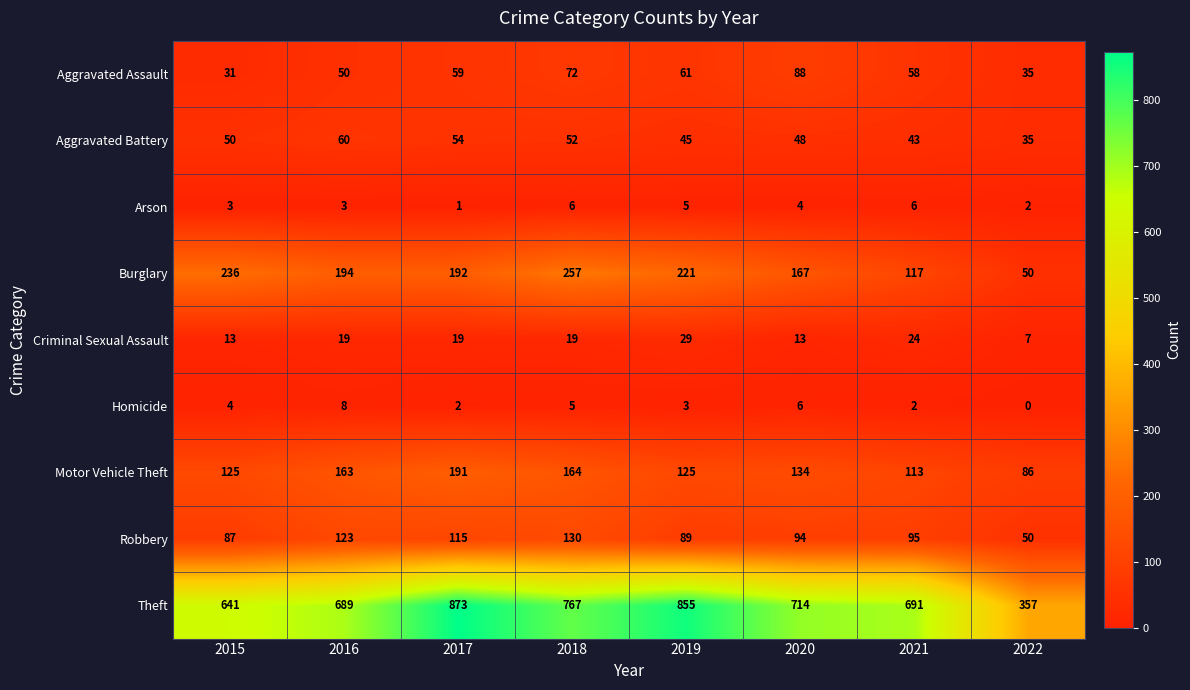

At which label is Robbery closest to 90?

2019